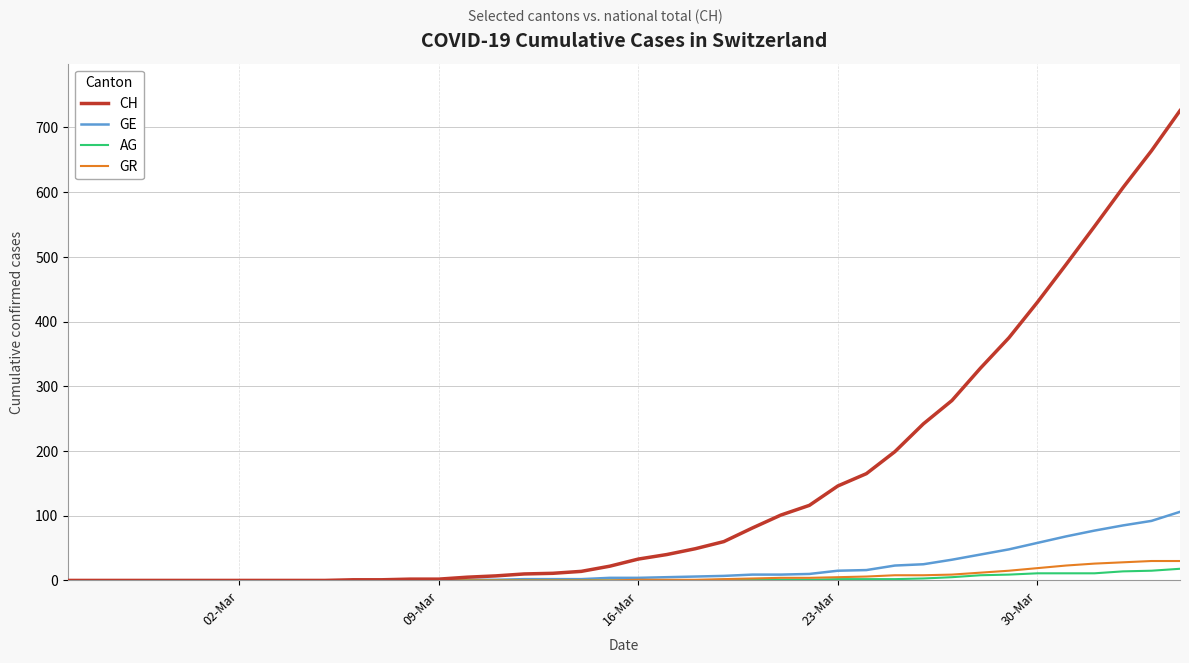

What are all the series names shown in the legend?

CH, GE, AG, GR